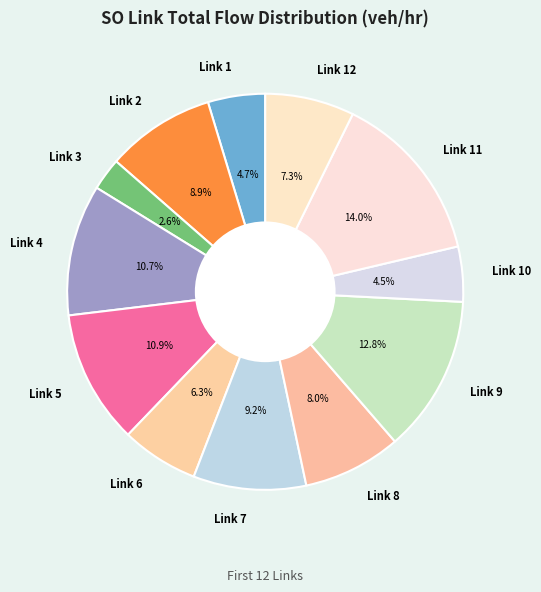

How many slices are in this pie chart?

12